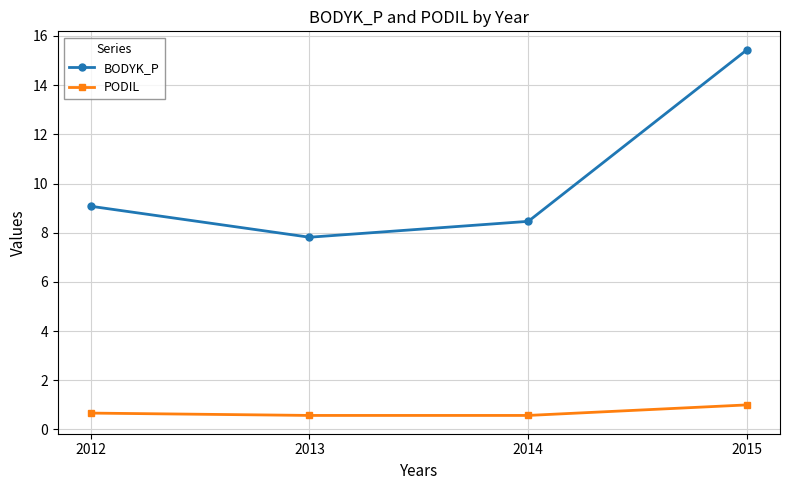

What are all the series names shown in the legend?

BODYK_P, PODIL